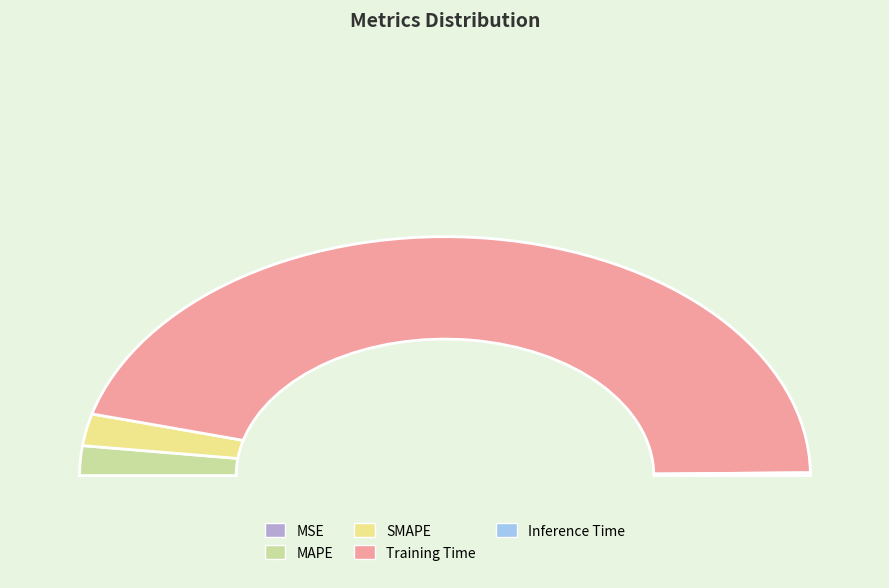

What percentage is the MAPE slice, to the nearest percent?

4%